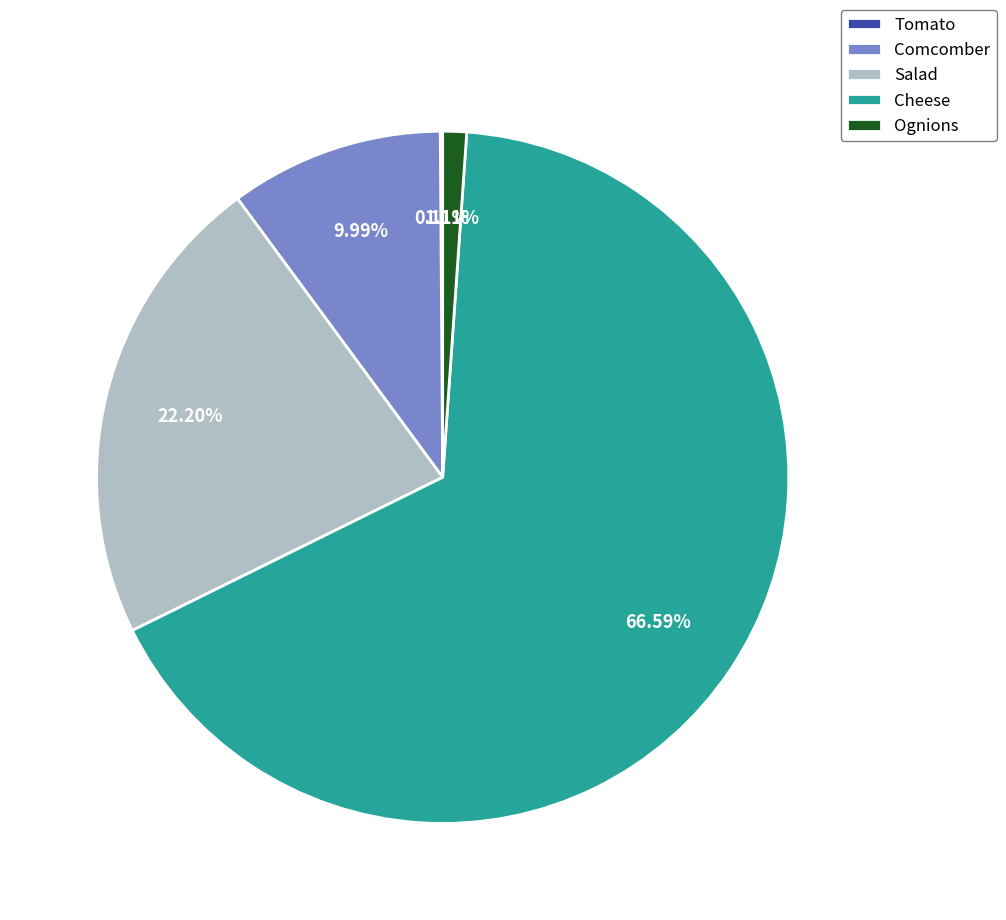

The Ognions slice represents 1% of the pie. True or false?

True